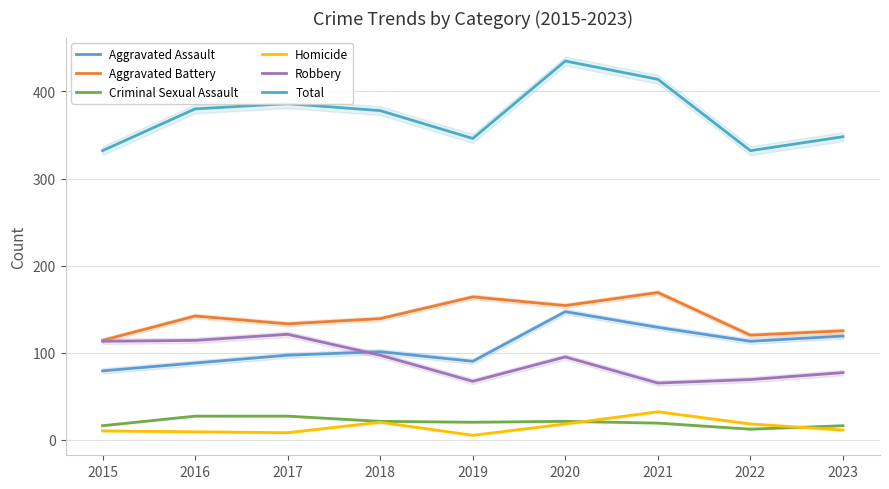

How many series are shown in this chart?

6